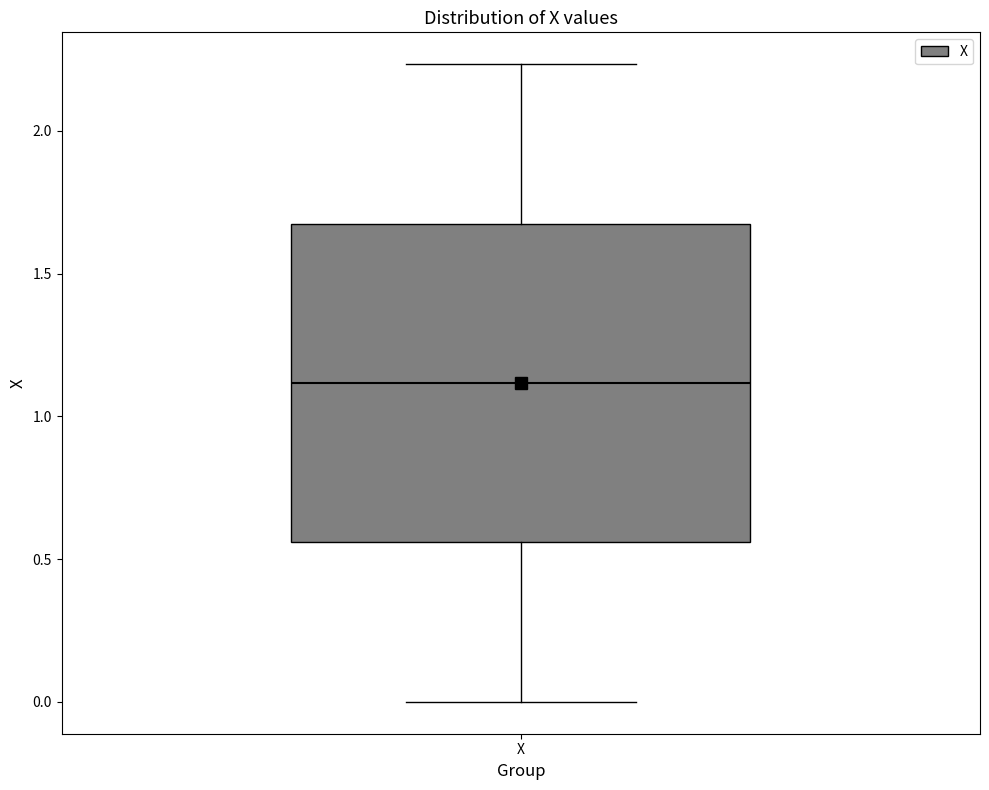

Transcribe this box plot: give where the median line is, the range the box spans, and where the two whiskers end, as read against the y-axis. The values are not printed on the chart, so give them approximately, as read against the axis.

median 1.10, box 0.55 to 1.70, whiskers 0.00 to 2.25